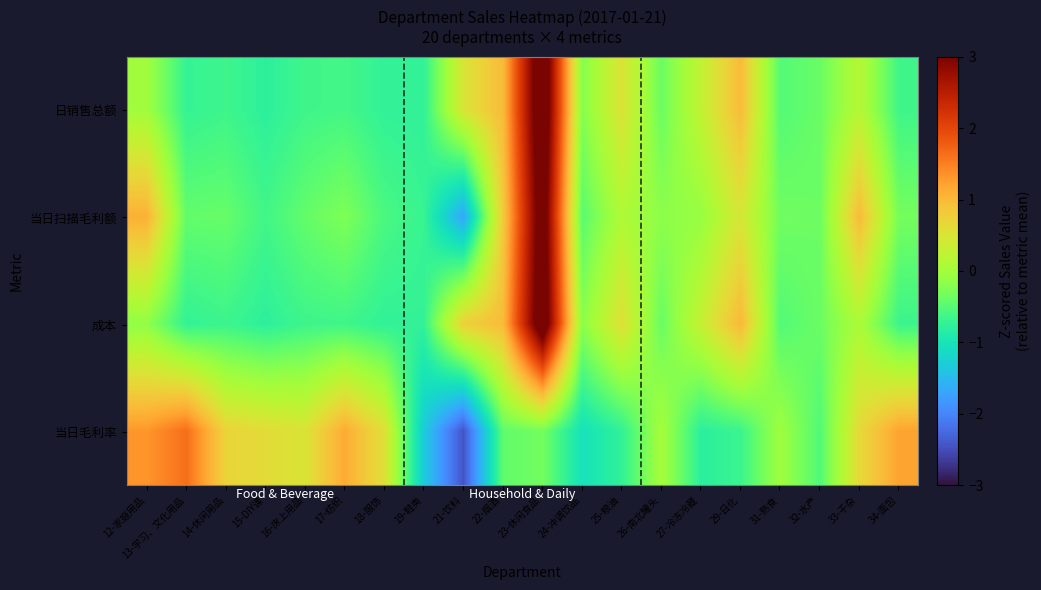

At which category is the sum across all series the highest?

23-休闲食品